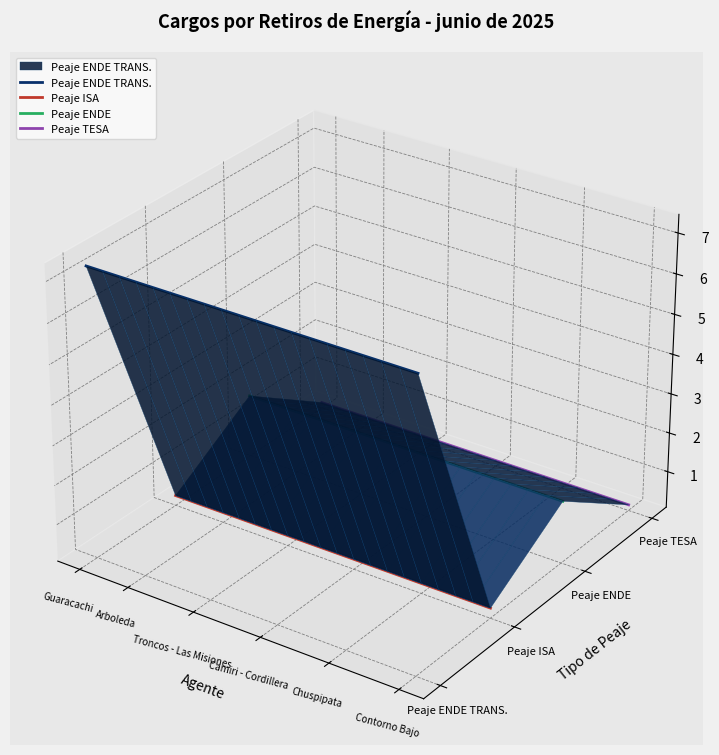

What is the label of the 20th point from the right?

Guaracachi